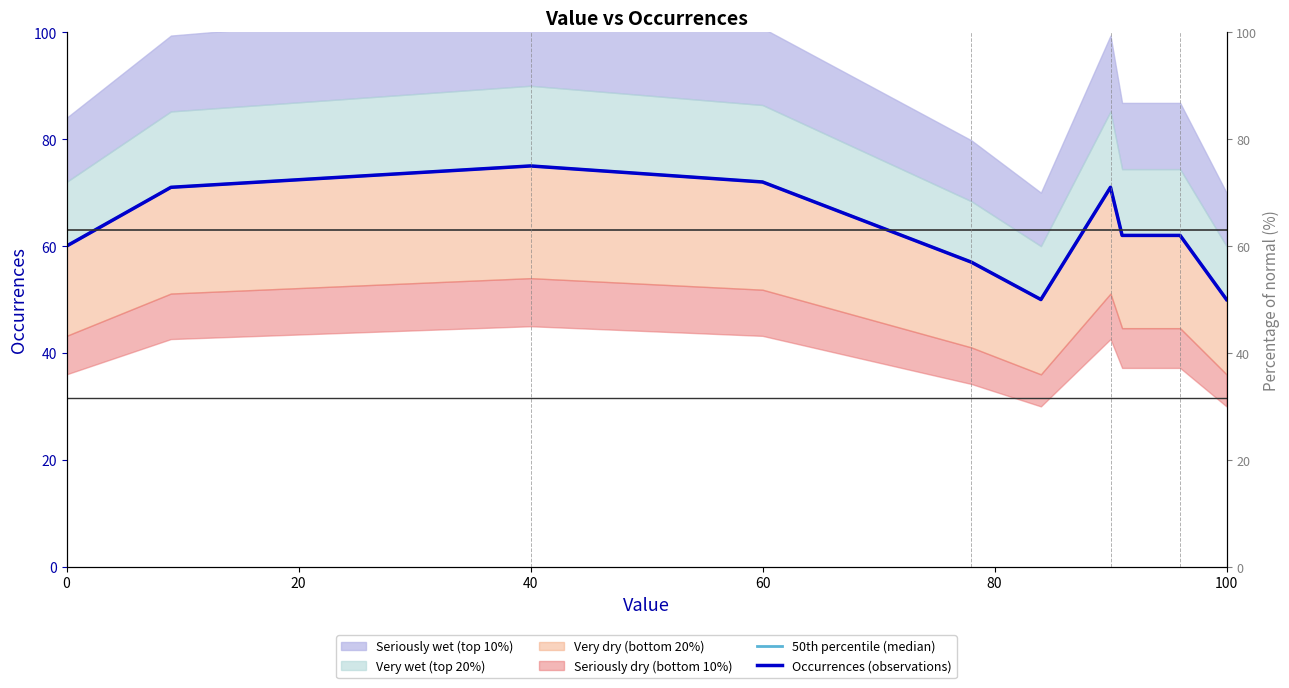

What position from the right is 60?

7